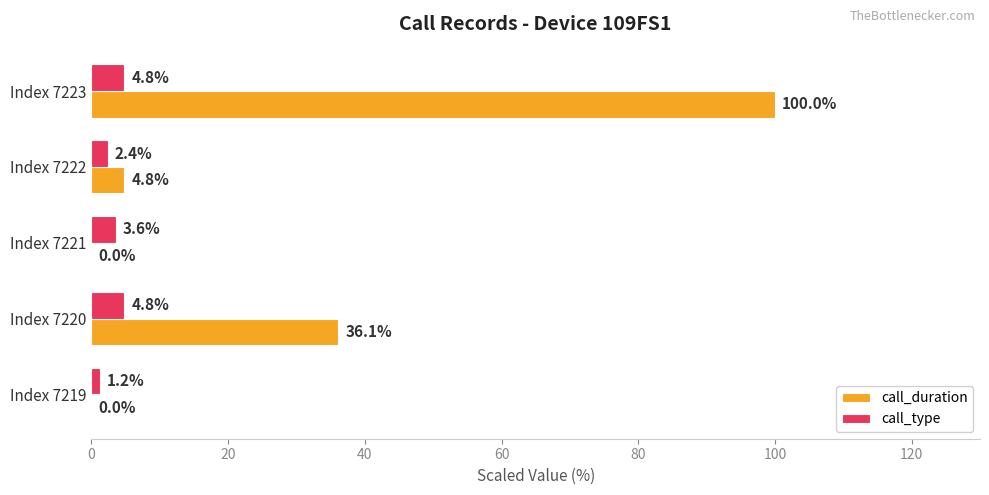

Between Index 7220 and Index 7223, which series saw the biggest shift?

call_duration